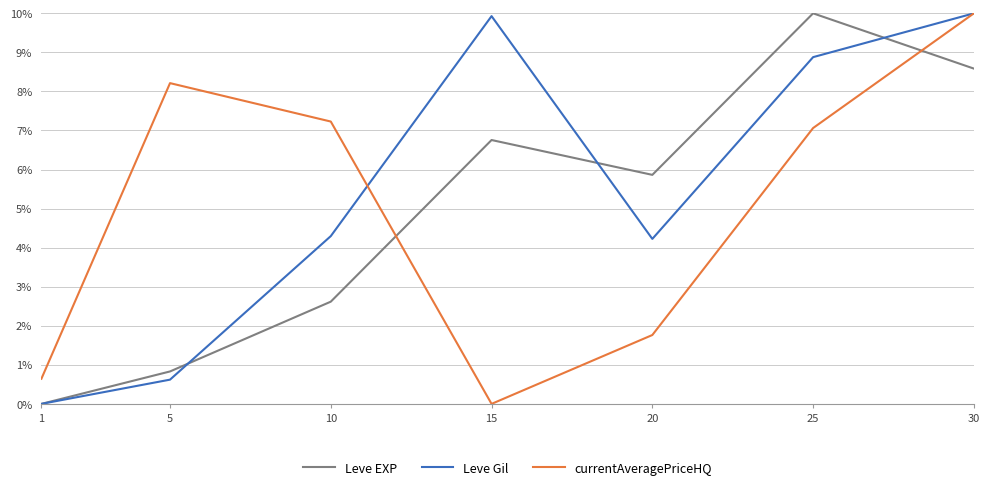

What are all the series names shown in the legend?

Leve EXP, Leve Gil, currentAveragePriceHQ